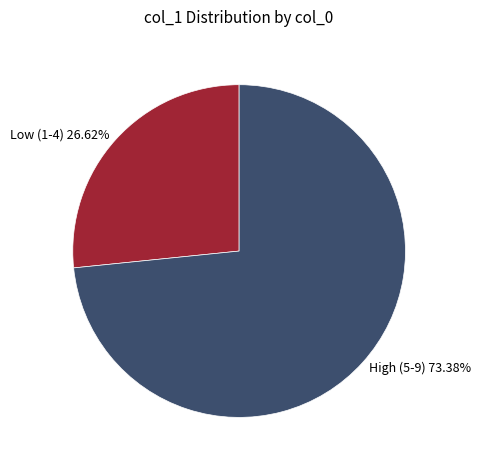

Is the sum of Low (1-4) 26.62% and High (5-9) 73.38% greater than half?

Yes